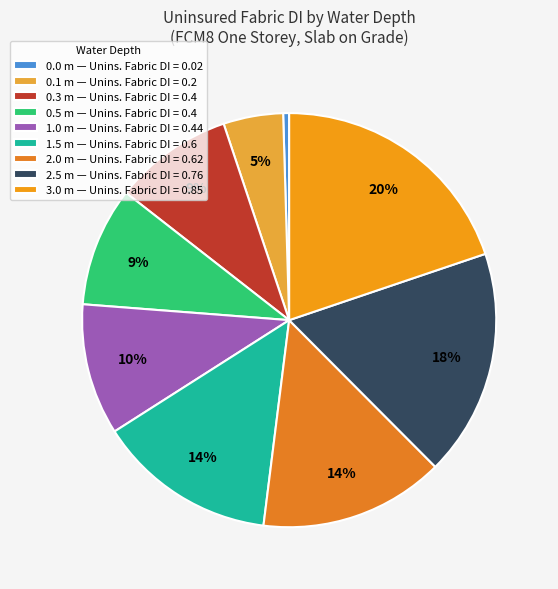

How many segments does this pie chart have?

9